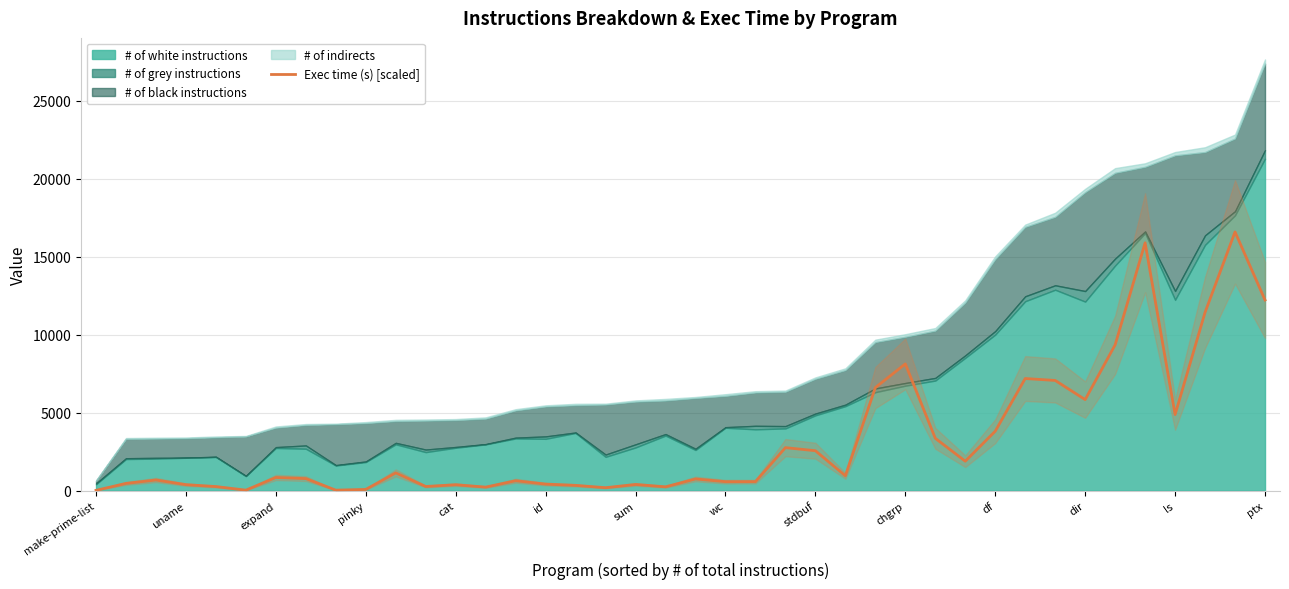

Reading left to right, what are all the values shown in this chart?

18.5	462.2	681.3	382.5	260.5	31.4	843.6	771.0	30.8	78.4	1137.1	265.6	379.1	225.2	634.7	417.9	337.2	187.6	396.1	243.6	747.5	574.3	577.9	2756.7	2558.6	951.1	6606.8	8125.2	3354.7	1886.7	3811.3	7188.7	7064.2	5836.2	9348.6	15889.6	4877.6	11430.7	16587.6	12222.2